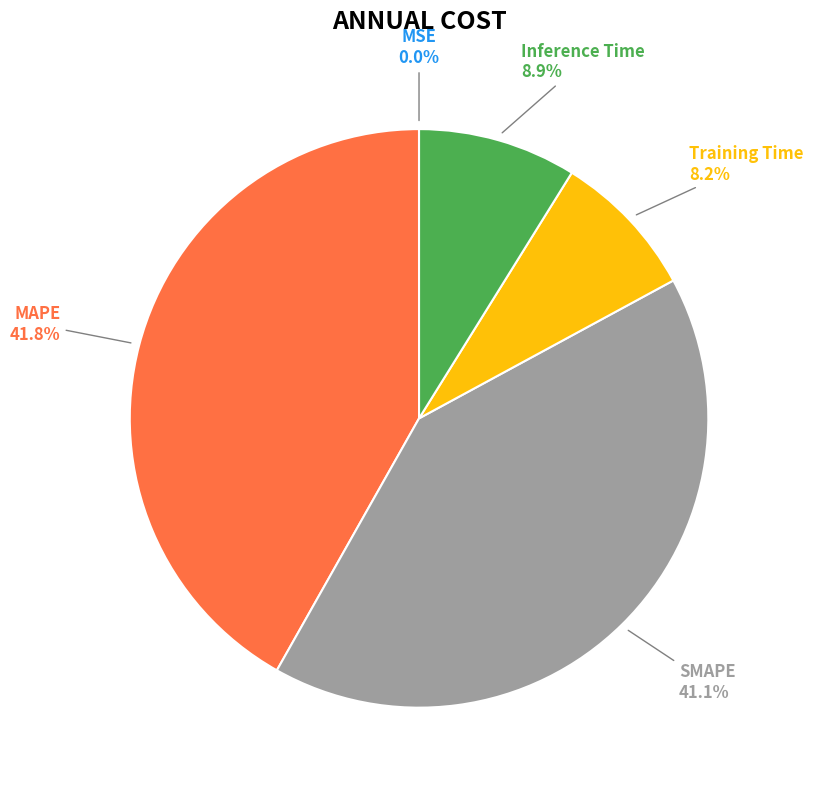

Is there a majority slice in this chart?

No